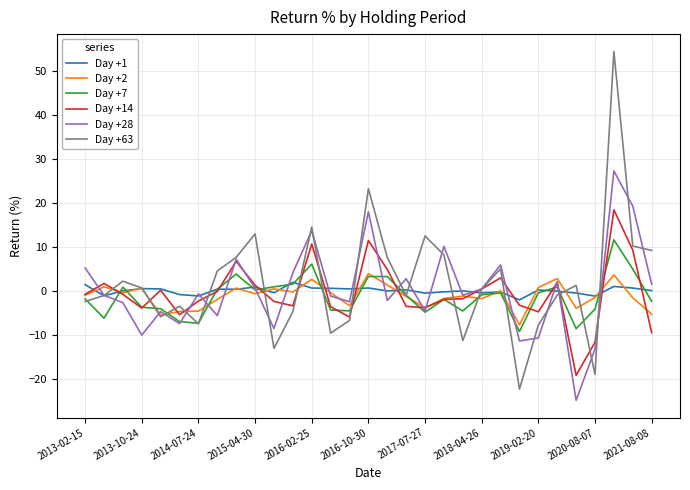

True or false: Day +7 has more than 2 points higher than both neighbors.

True